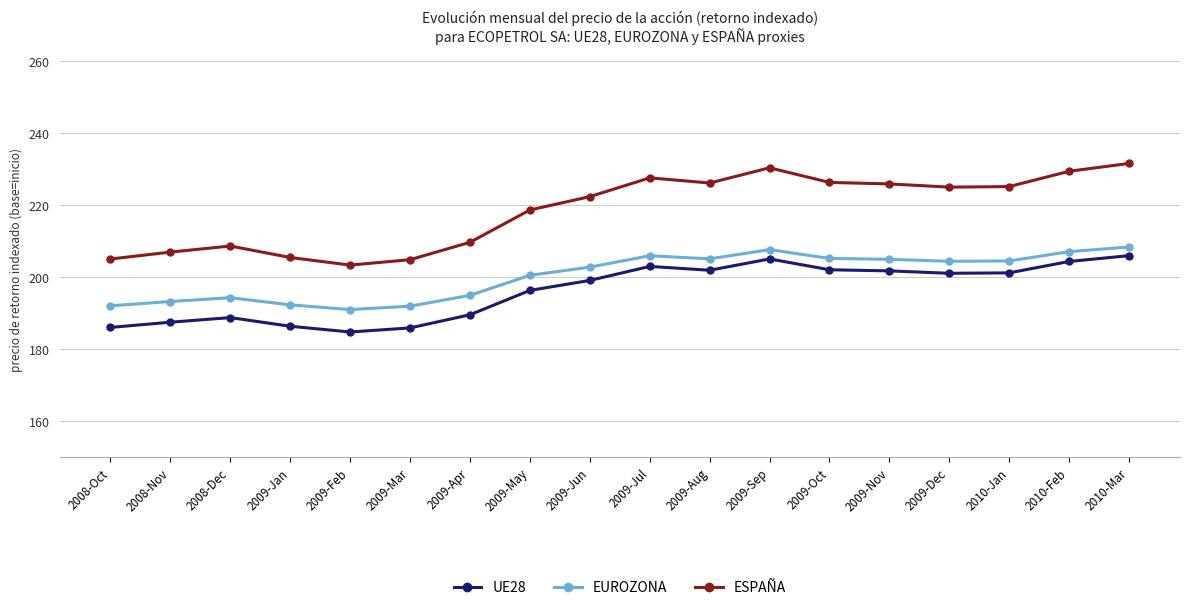

What is the total value across all series at 2009-Feb?

579.0